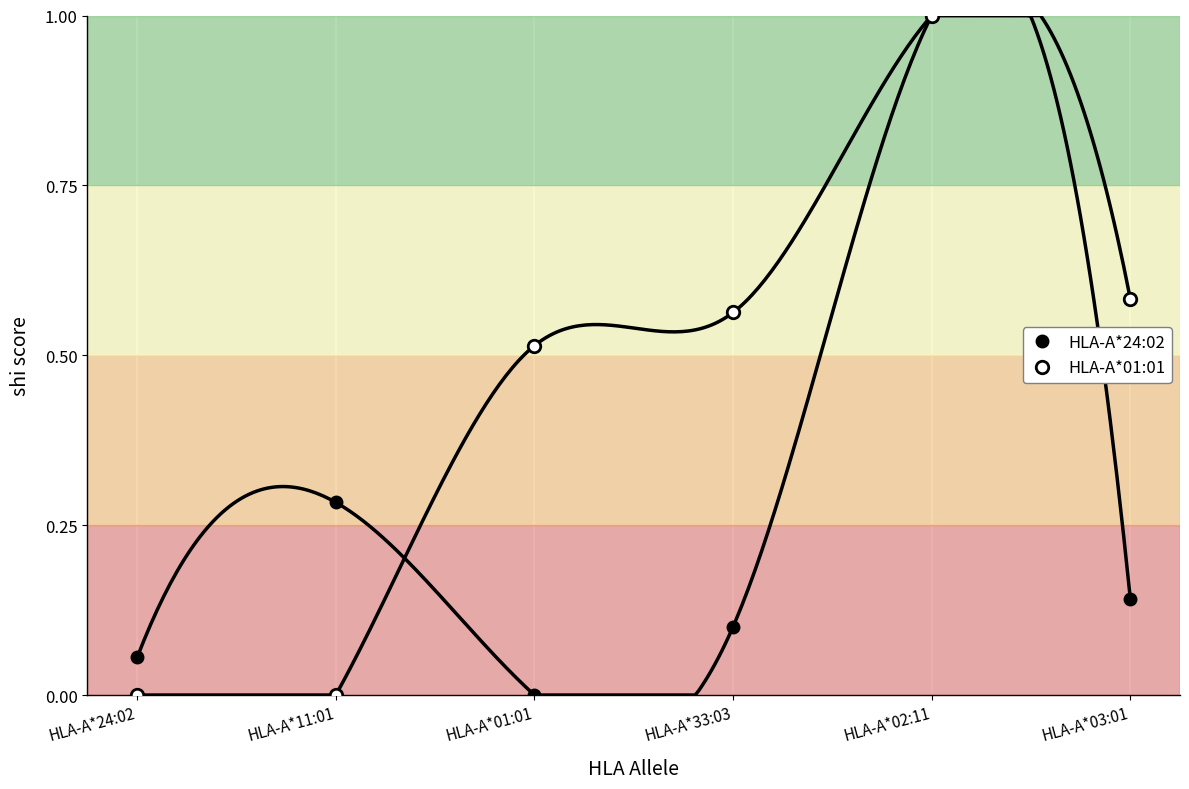

What is the highest value of the HLA-A*01:01 series?

1.0